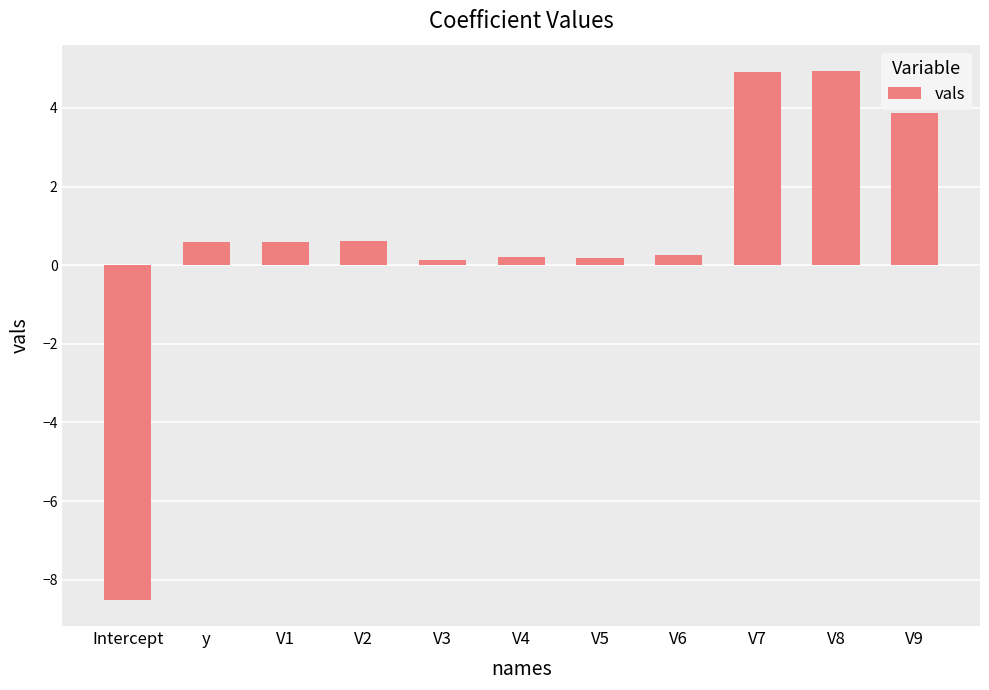

What is the minimum value shown in the chart?

-8.5